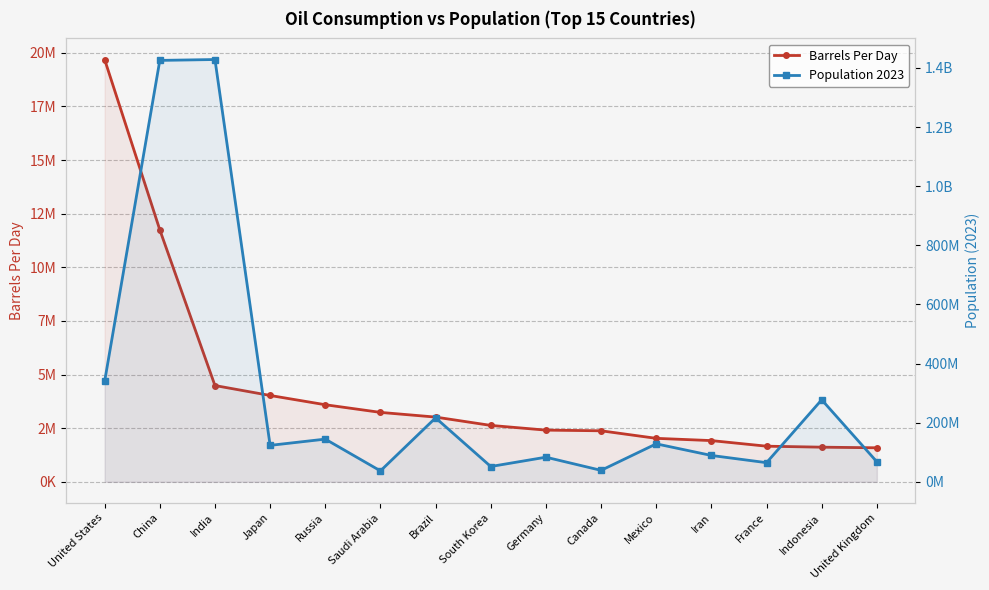

What is the total value across all series at Iran?

91094767